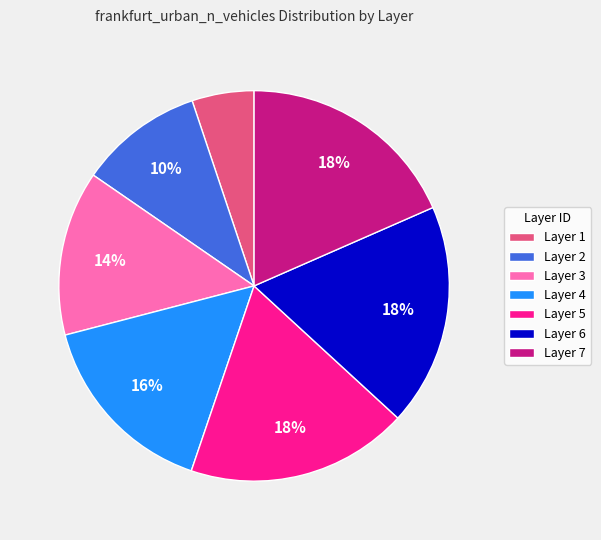

Combined, do Layer 4 and Layer 2 account for over 50%?

No